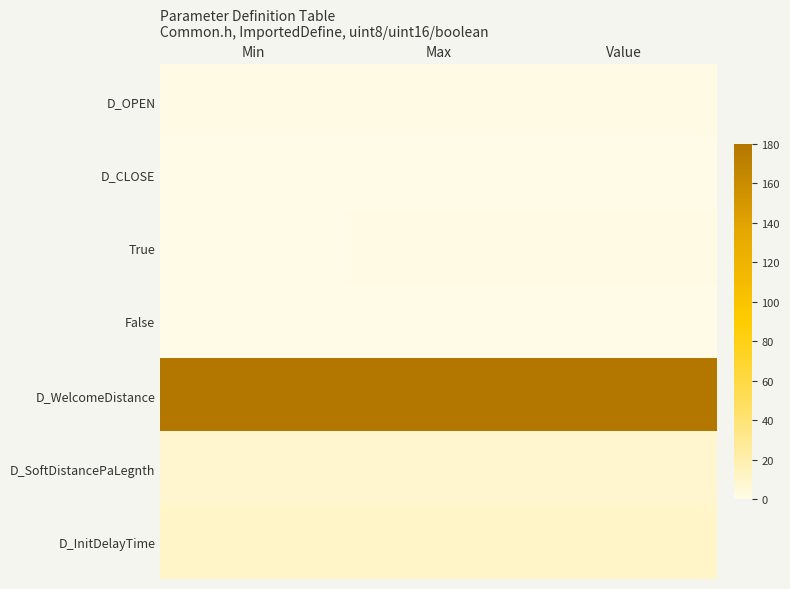

Which has a higher value, Value or Max?

Value